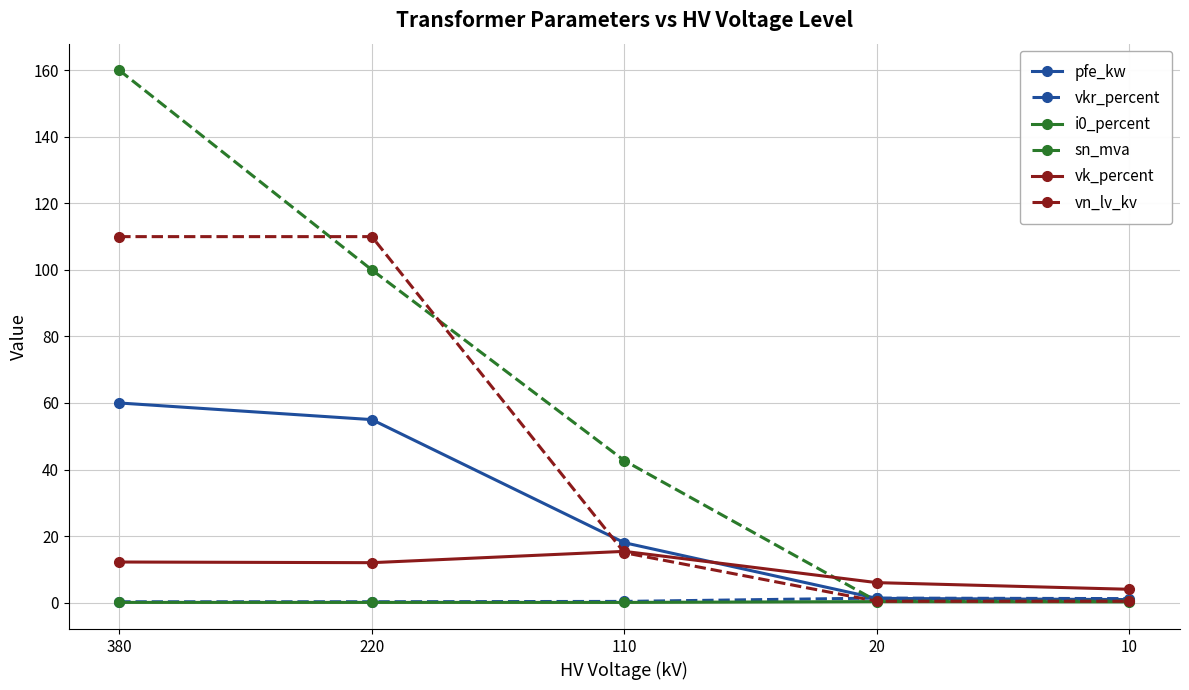

At which label is pfe_kw closest to 30?

110